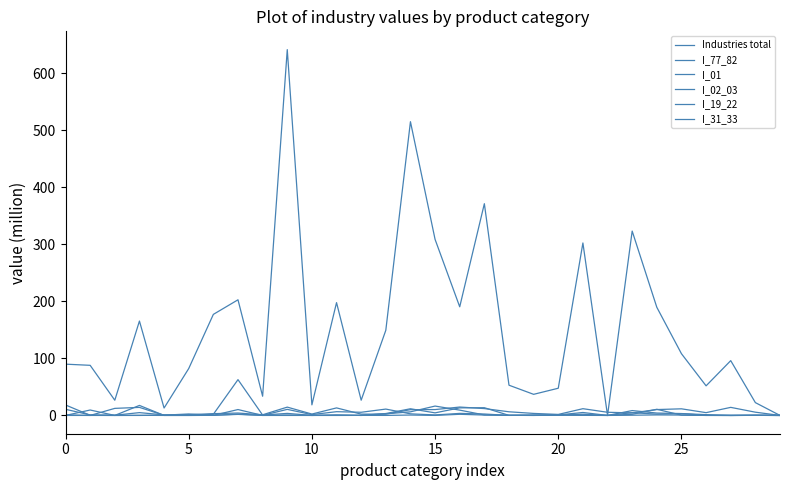

What is the label of the 10th point from the right?

20